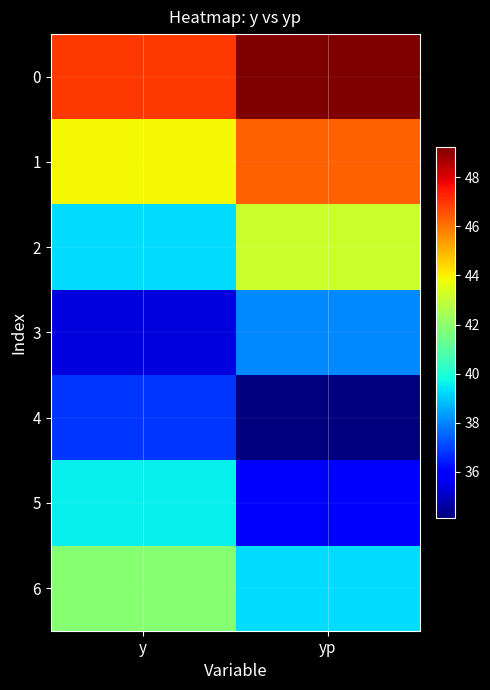

How many data points does each series have?

2